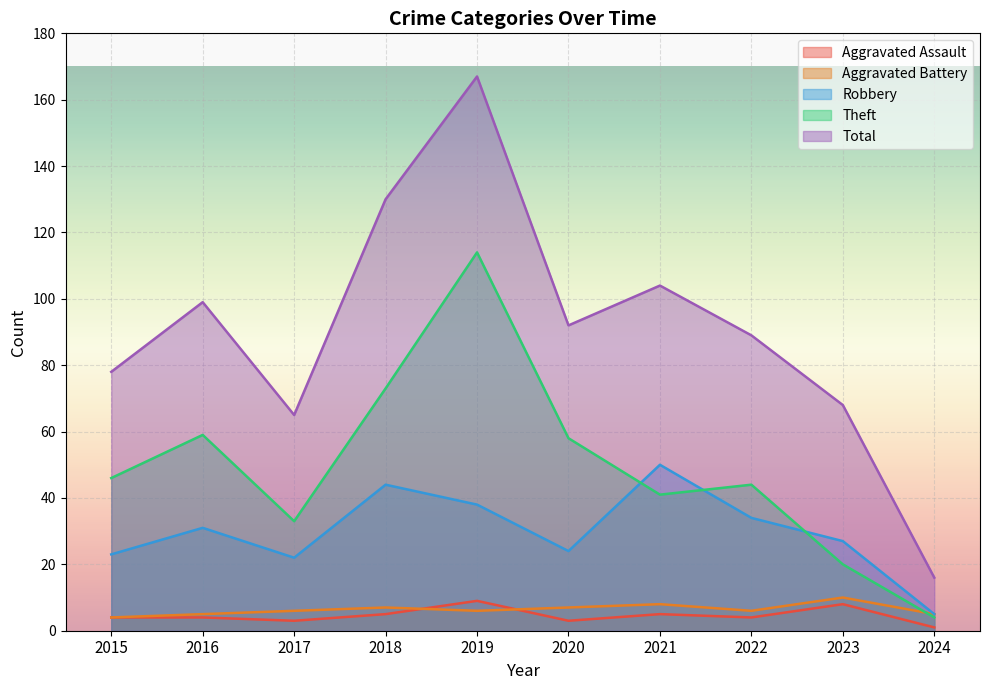

What is the smallest value displayed?

1